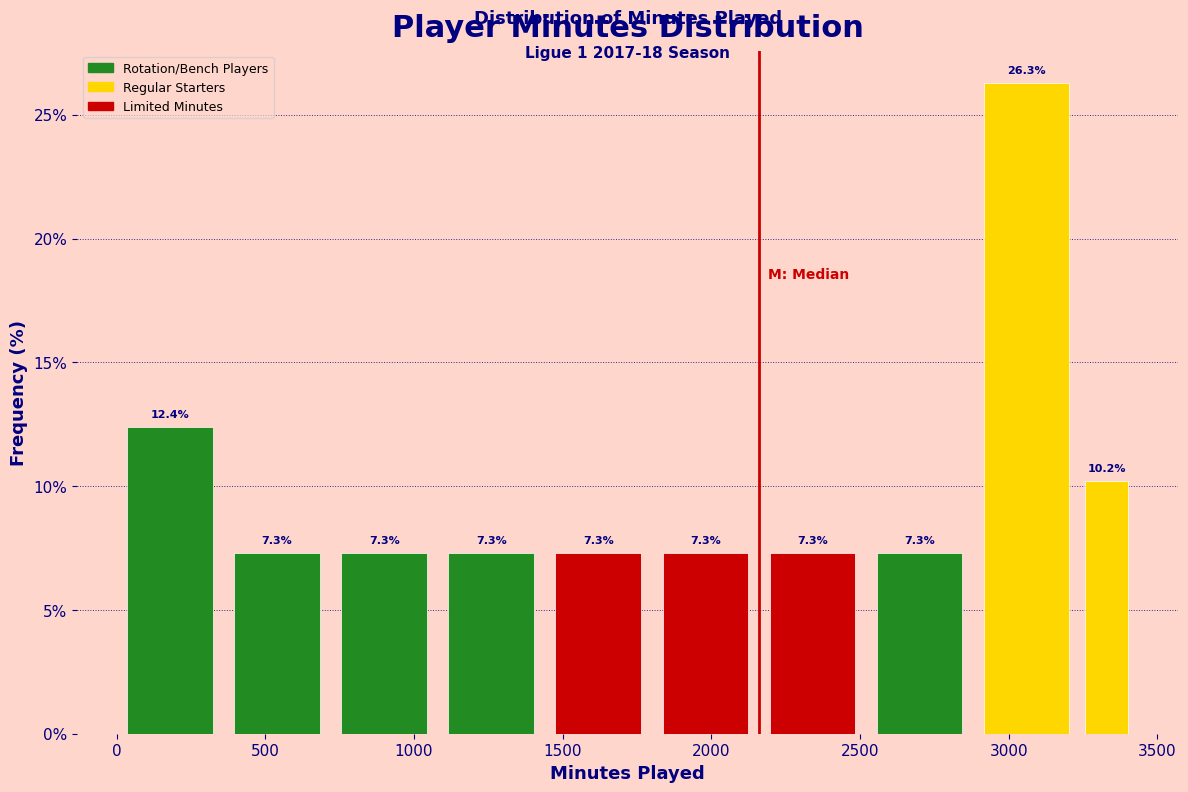

Read against the x-axis, roughly where is the centre of the tallest bar?

3050